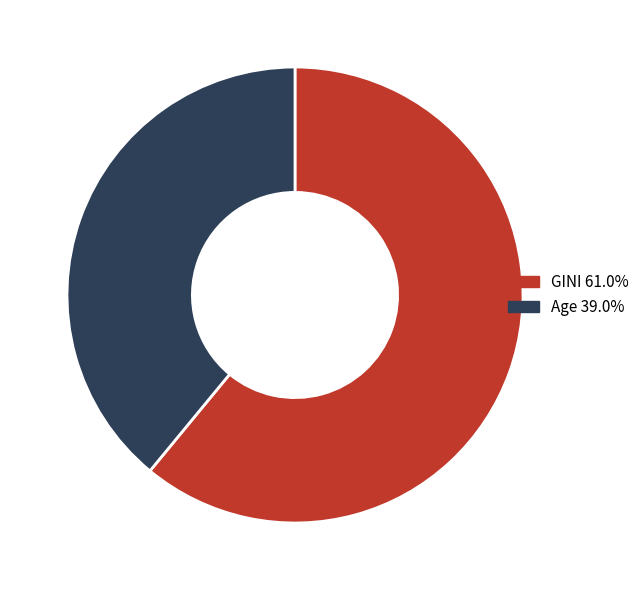

Which slice represents more than half of the pie?

GINI